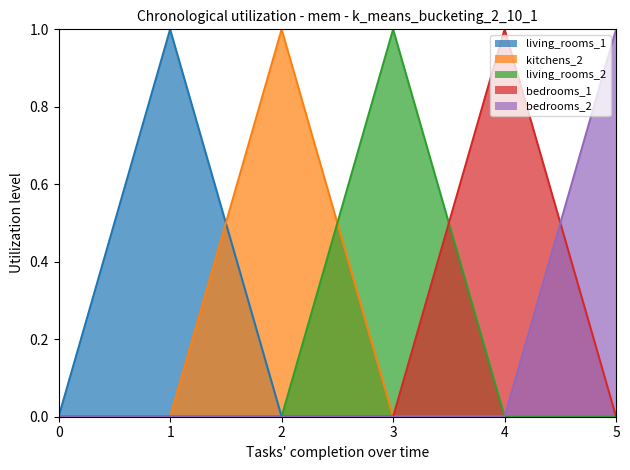

List the labels in order of bedrooms_1 value, largest first.

4, 0, 1, 2, 3, 5